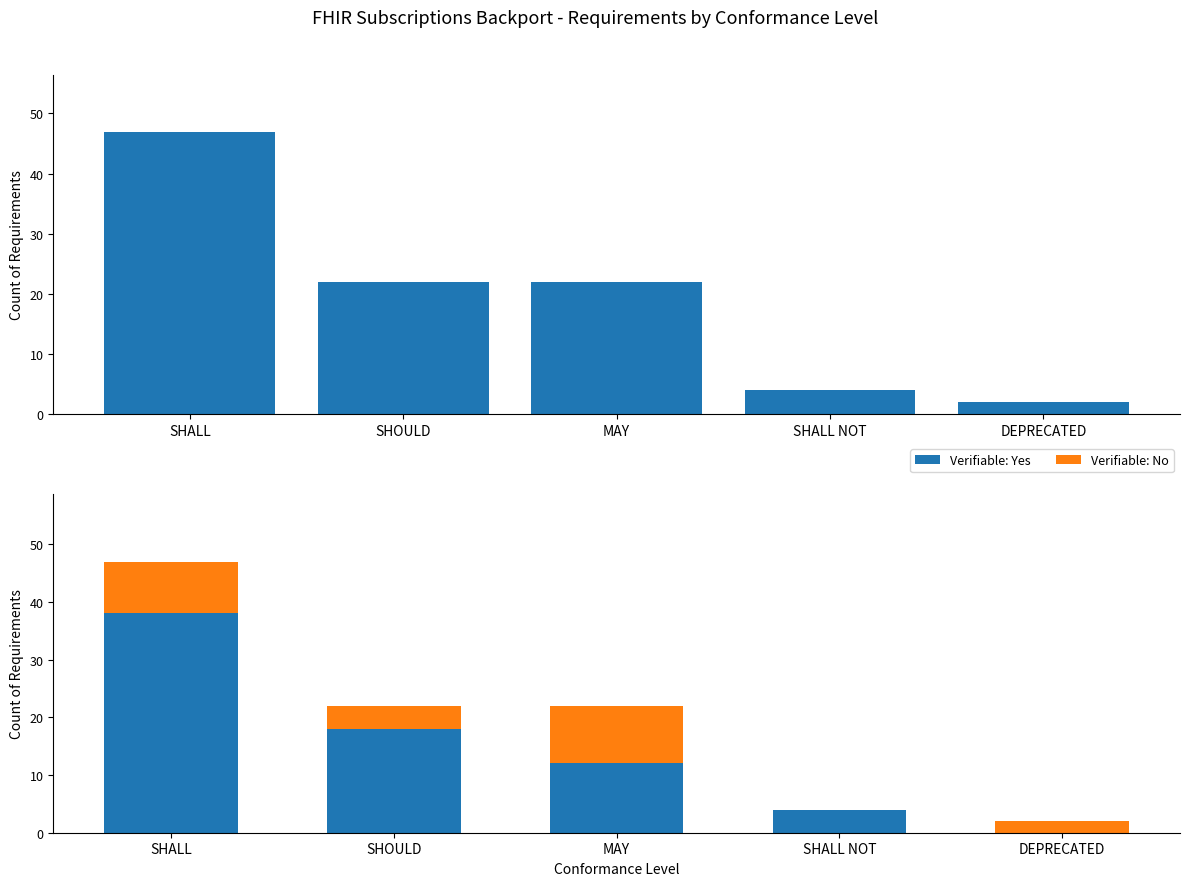

What is the value of the Verifiable: Yes bar at the 3rd from the left?

12